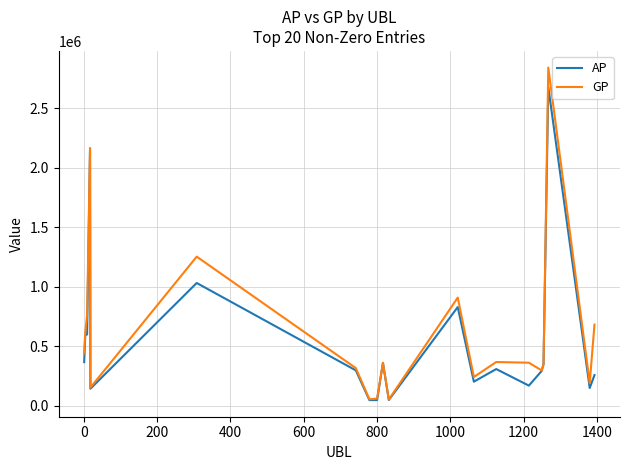

List the series in order of their peak value, highest first.

GP, AP